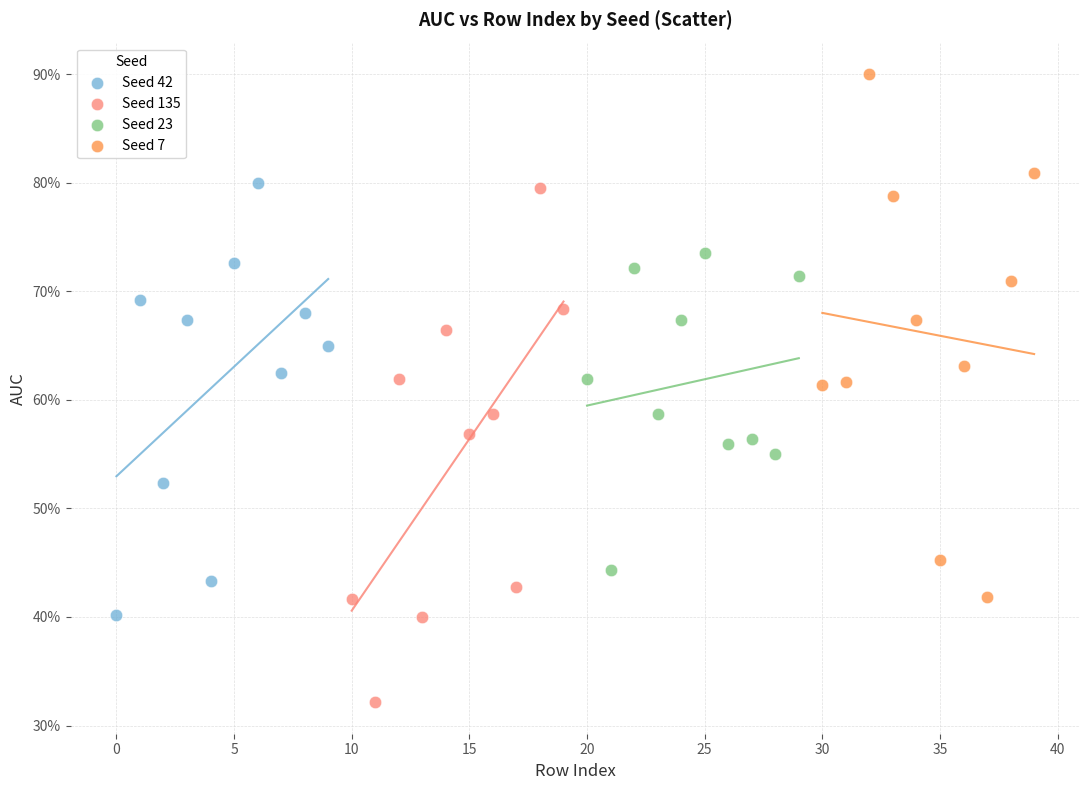

Which series has the widest spread of Y values?

Seed 7